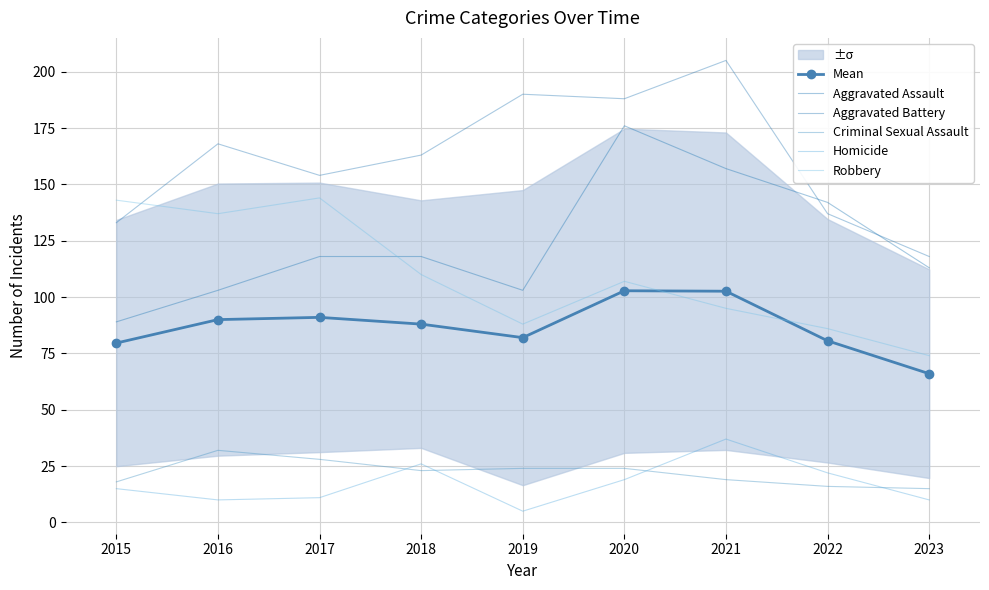

Is it true that Aggravated Assault equals 118.0 at 2017?

True